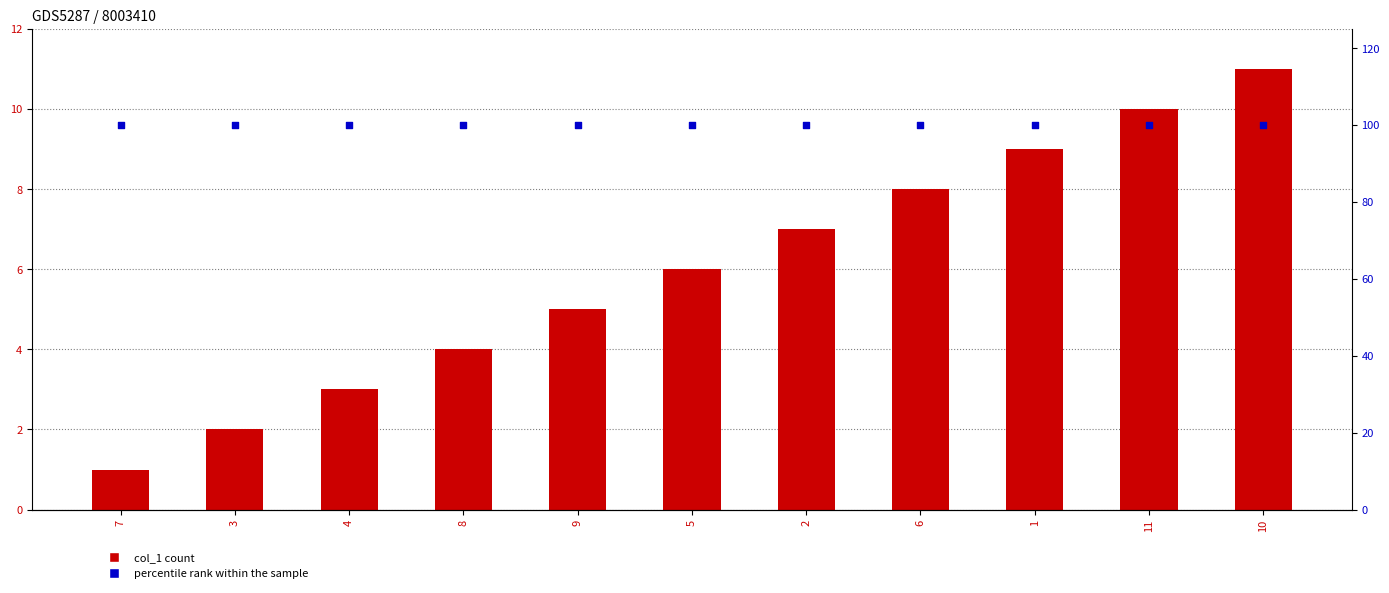

Which series reaches the minimum Y coordinate?

col_1